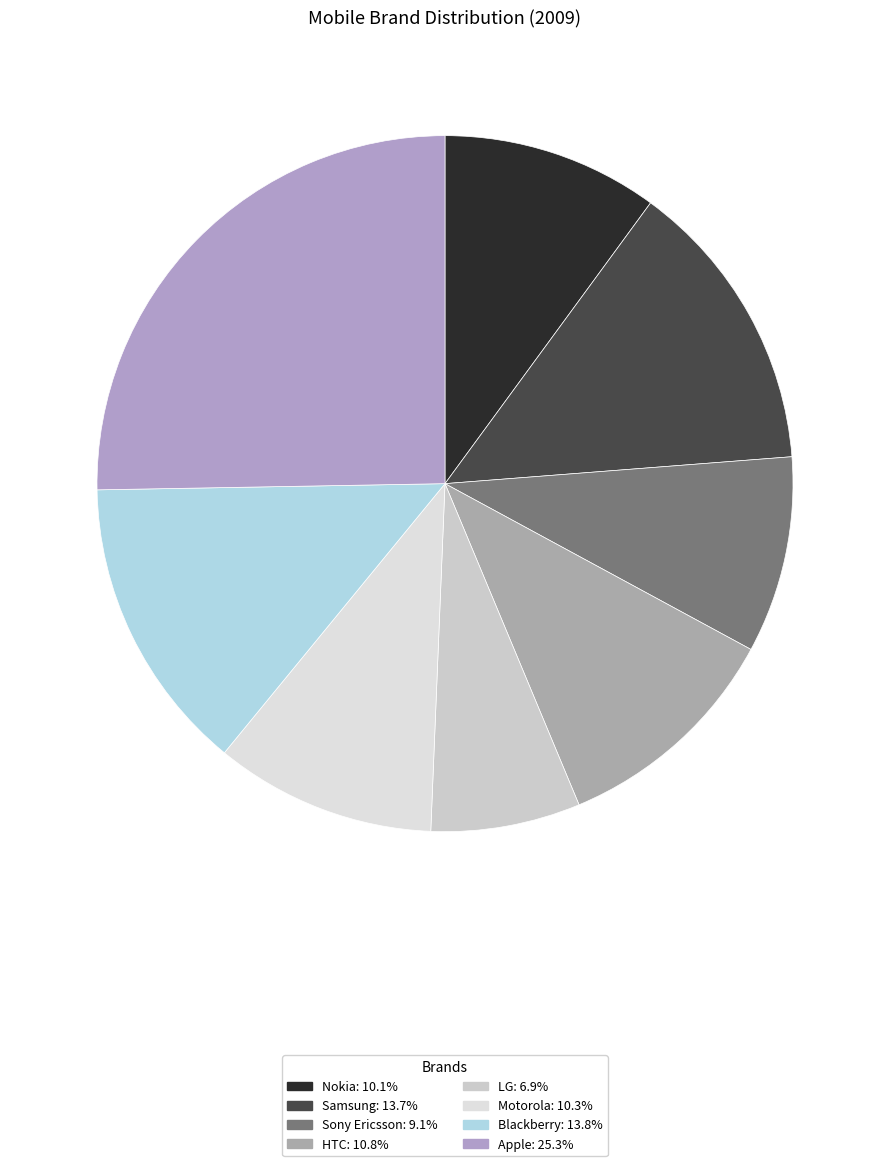

Is Motorola the majority of the pie?

No